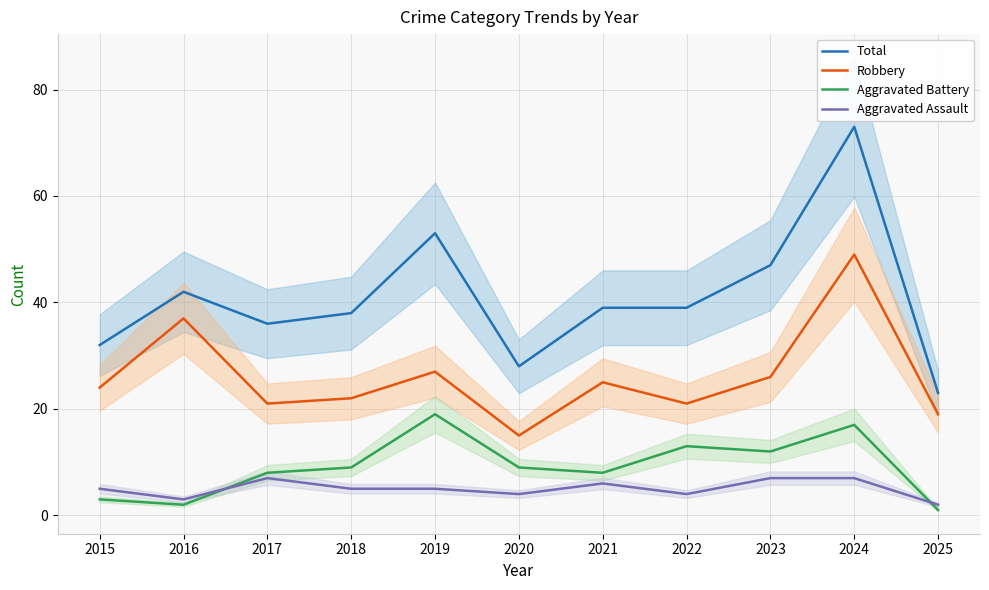

What are all the series names shown in the legend?

Total, Robbery, Aggravated Battery, Aggravated Assault